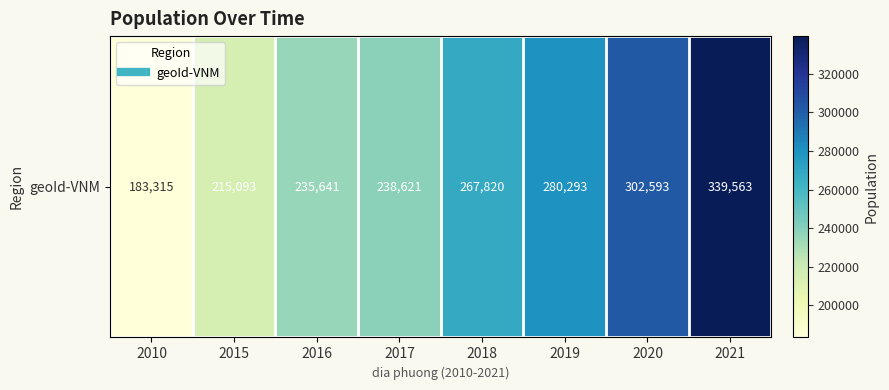

Where is the data nearest to the value 261439?

2018